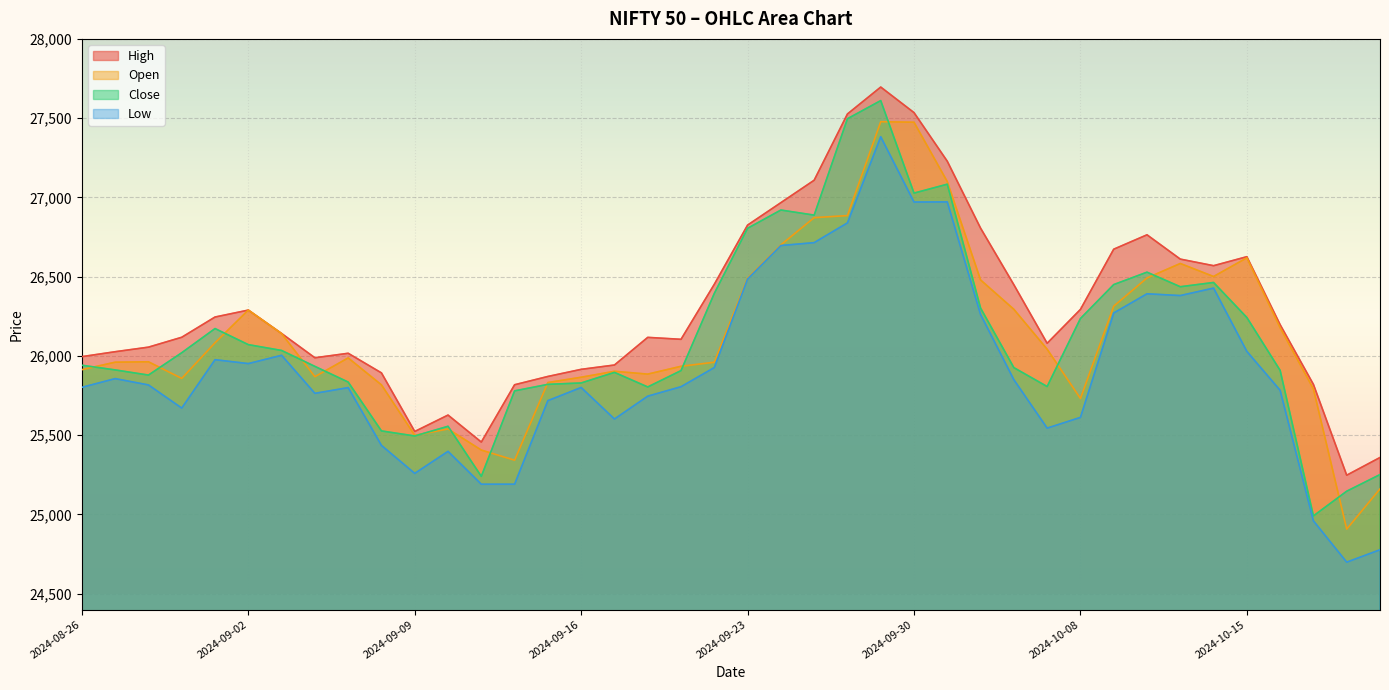

What is the total value across all series at 2024-09-17?

103344.9